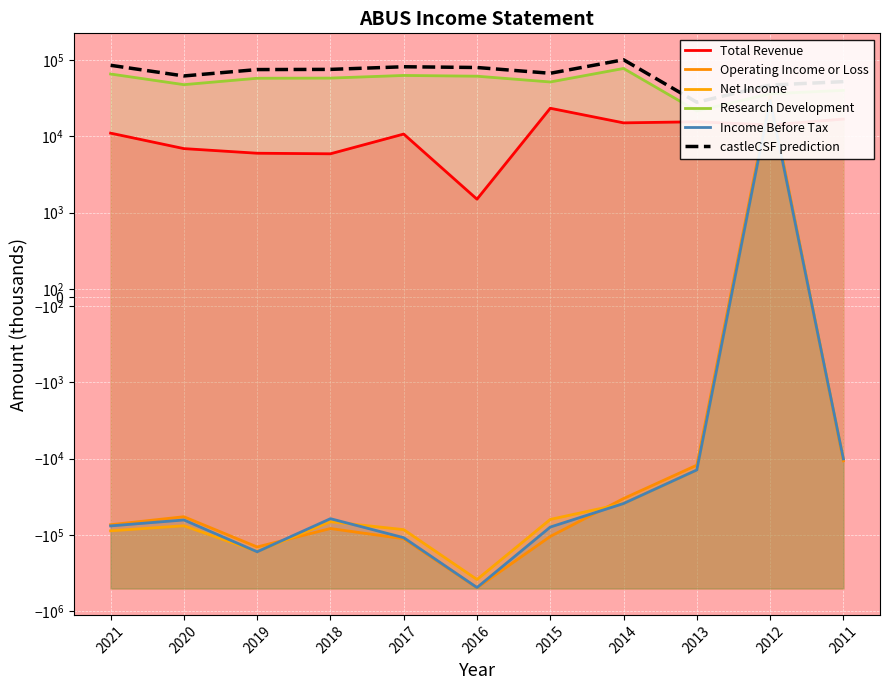

Is the value of castleCSF prediction at 2016 greater than the value of Income Before Tax at 2019?

Yes